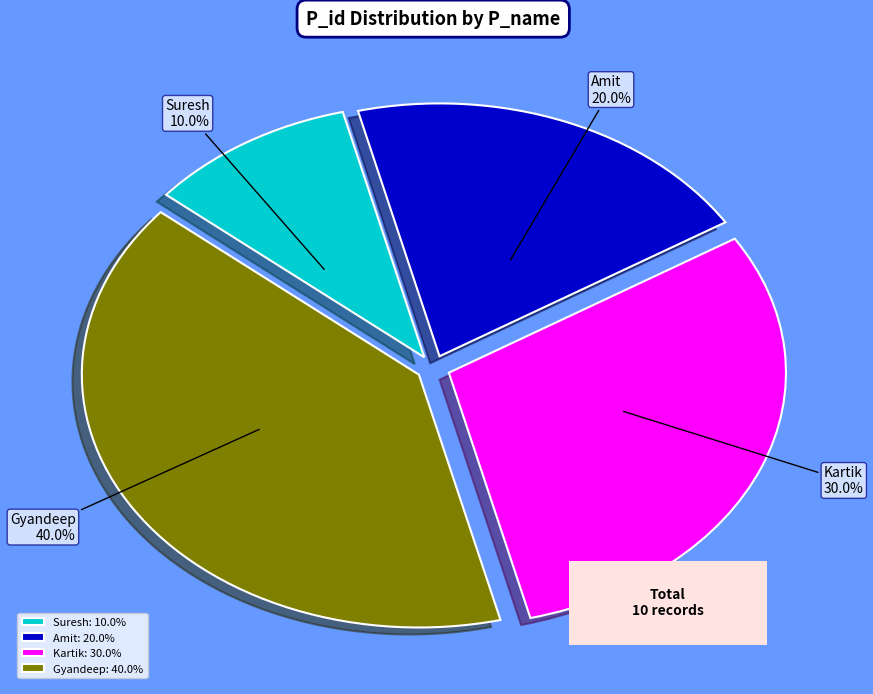

What portion of the pie excludes Gyandeep?

60.0%